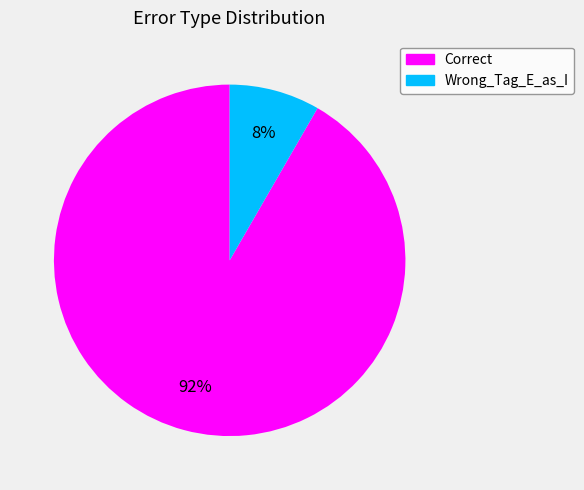

Does Correct represent more than half of the total?

Yes